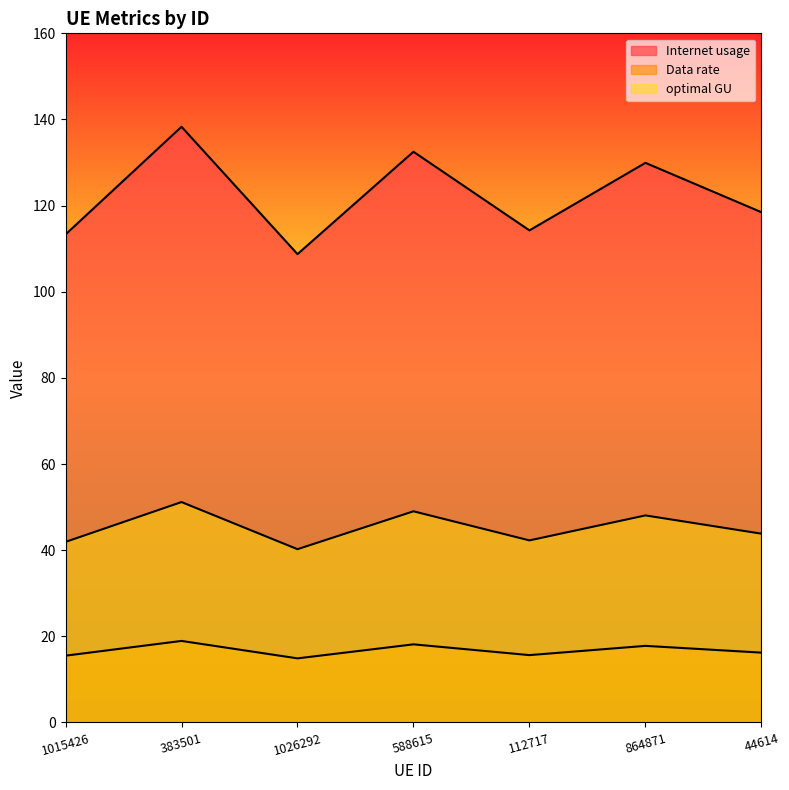

Does the chart have visible grid lines?

No